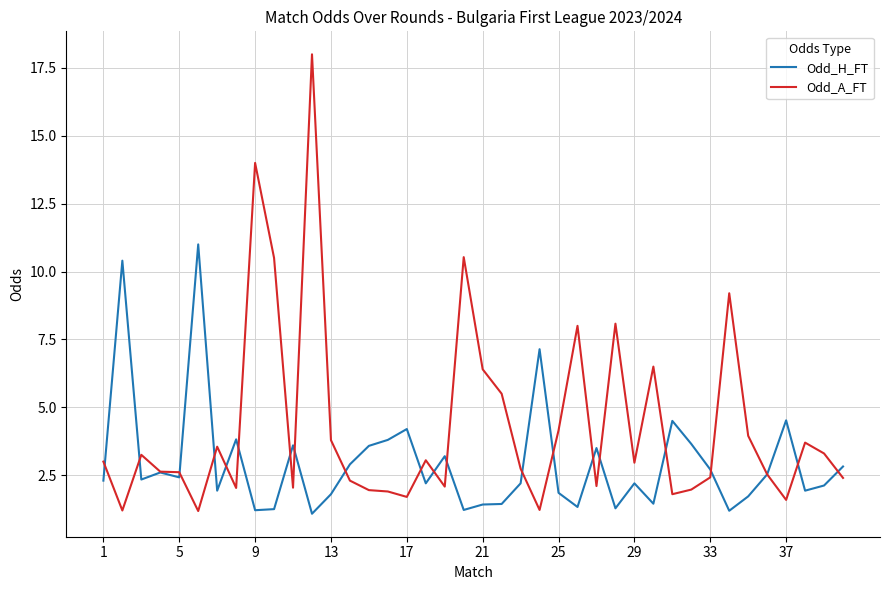

Which series has the widest spread of values?

Odd_A_FT